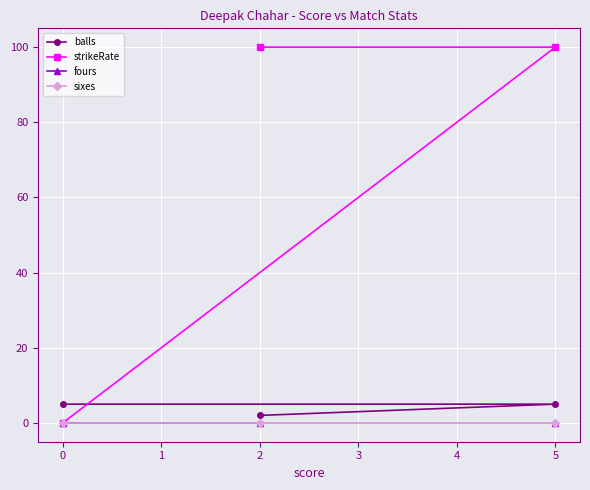

True or false: strikeRate has a value of 100 at 5.

True